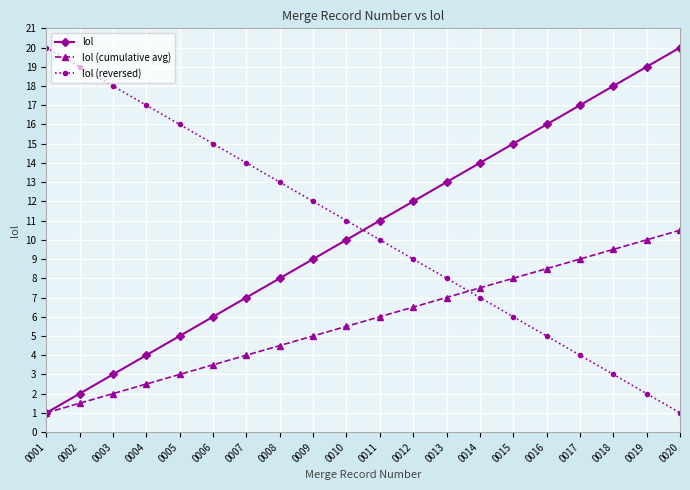

Reading left to right, extract all data points from this chart.

lol: 1.0	2.0	3.0	4.0	5.0	6.0	7.0	8.0	9.0	10.0	11.0	12.0	13.0	14.0	15.0	16.0	17.0	18.0	19.0	20.0
lol (cumulative avg): 1.0	1.5	2.0	2.5	3.0	3.5	4.0	4.5	5.0	5.5	6.0	6.5	7.0	7.5	8.0	8.5	9.0	9.5	10.0	10.5
lol (reversed): 20.0	19.0	18.0	17.0	16.0	15.0	14.0	13.0	12.0	11.0	10.0	9.0	8.0	7.0	6.0	5.0	4.0	3.0	2.0	1.0